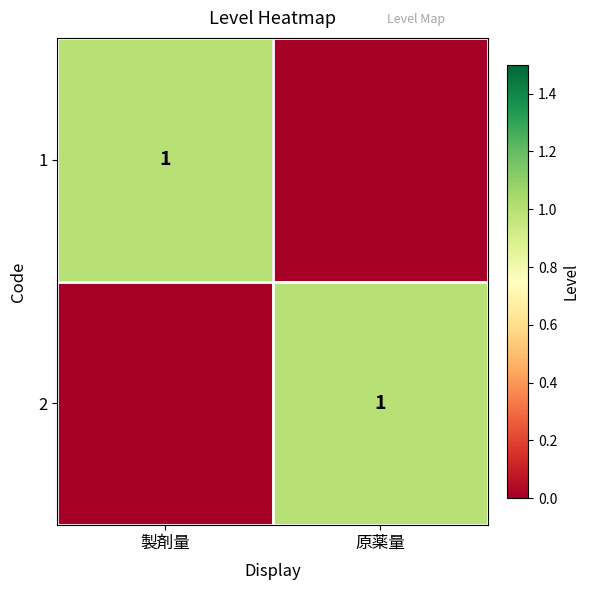

At which category is the sum across all series the highest?

製剤量